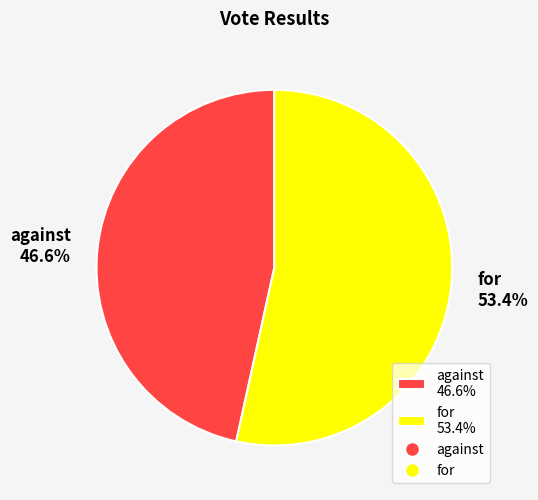

What is the smallest slice in the pie chart?

against